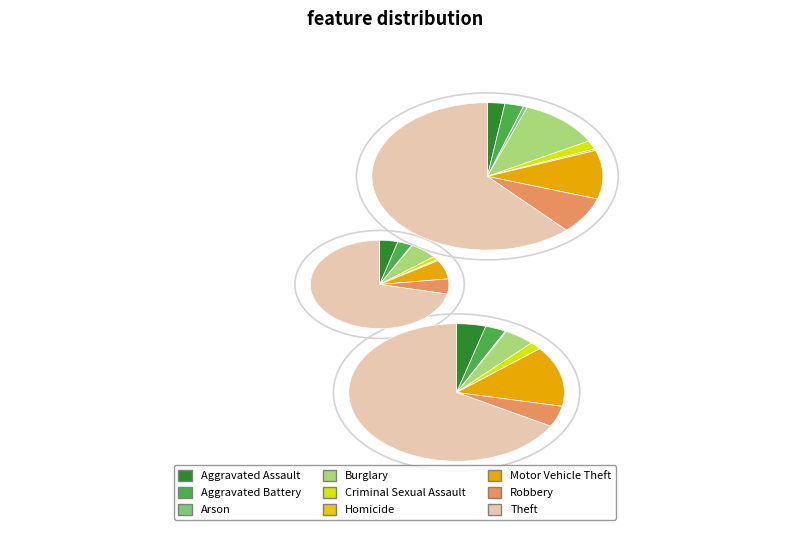

What percentage do Theft and Aggravated Battery together represent?

64.6%